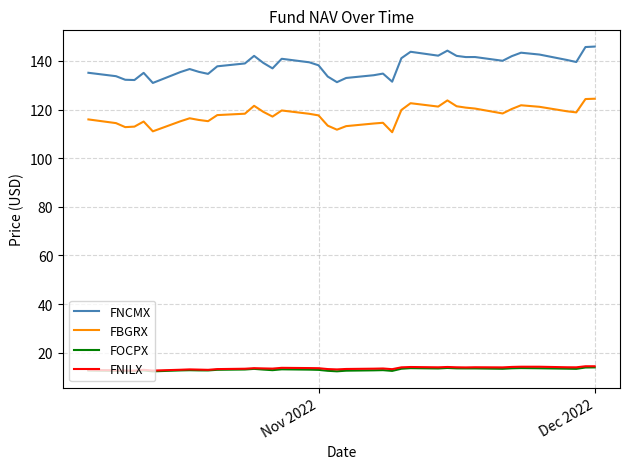

True or false: FNILX and FBGRX cross at least once.

False